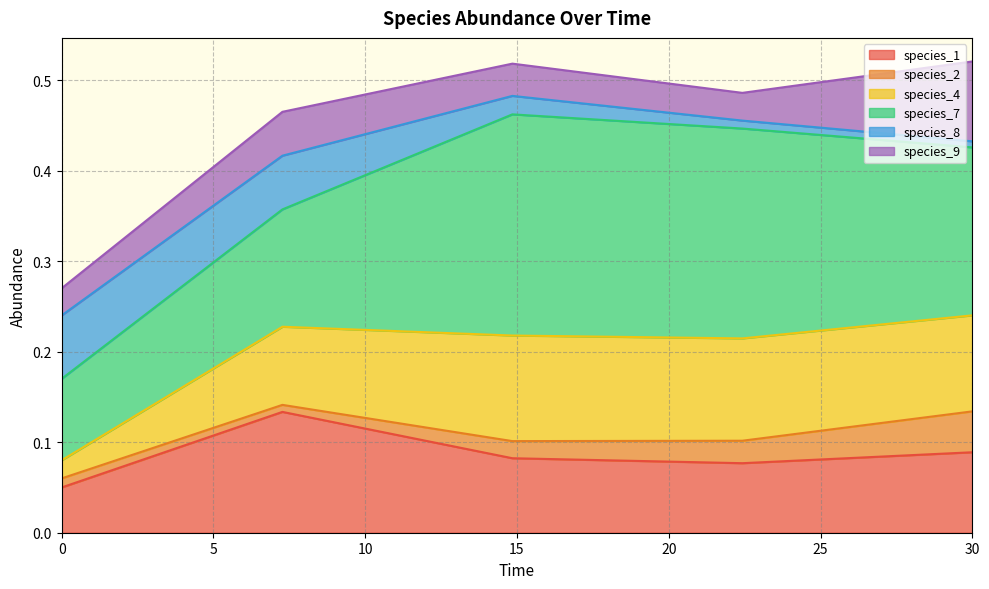

Which series has the widest spread of values?

species_7